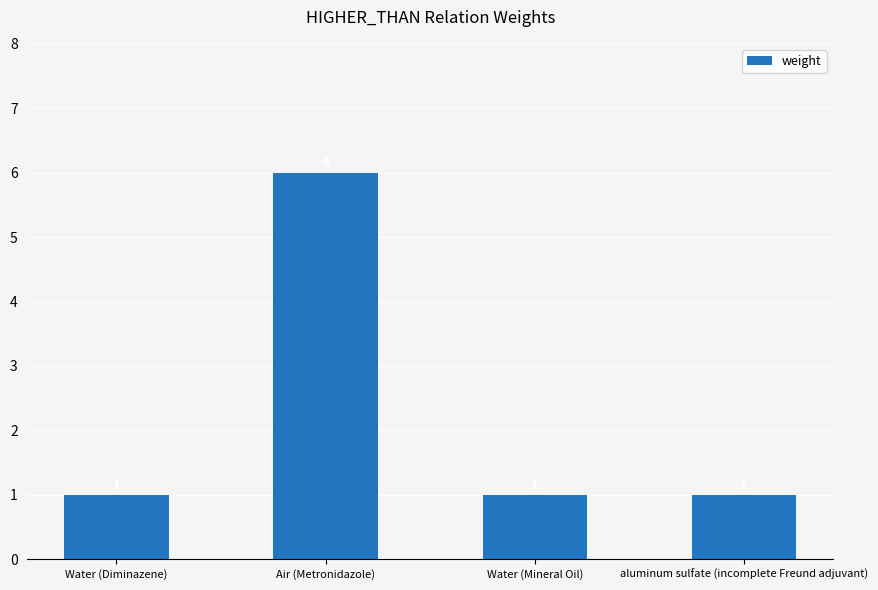

Which label corresponds to the largest value in the chart?

Air (Metronidazole)